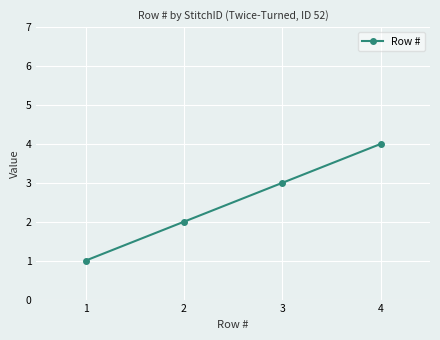

True or false: the data shows 5 at 3.

False